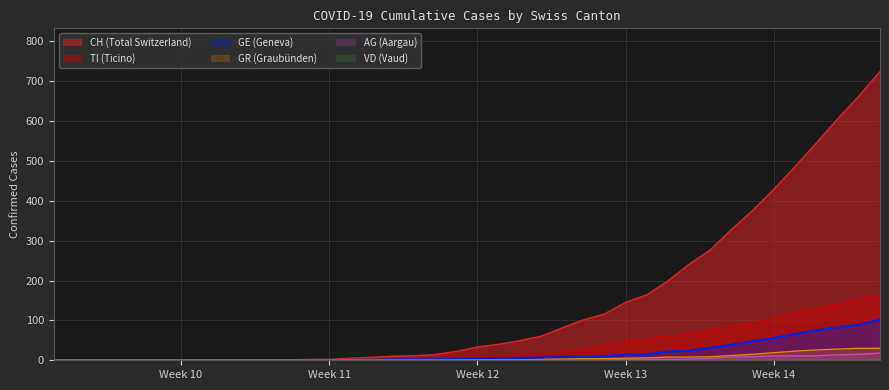

Which series has the widest spread of values?

CH (Total Switzerland)